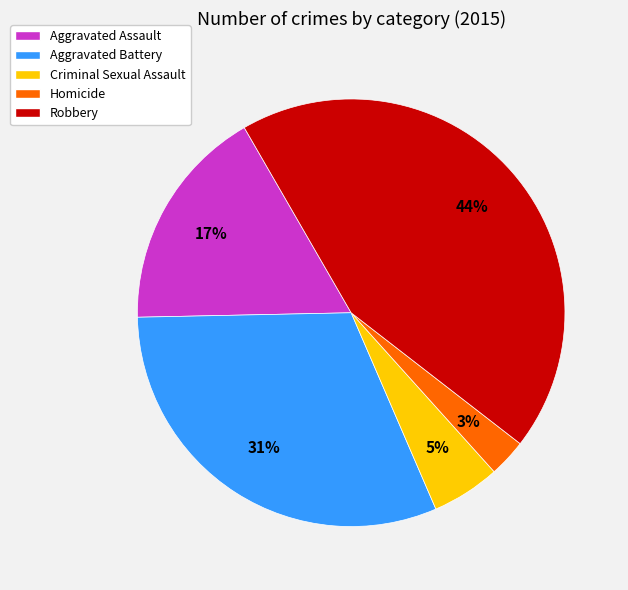

Is it true that Aggravated Battery is 40% of the pie?

False